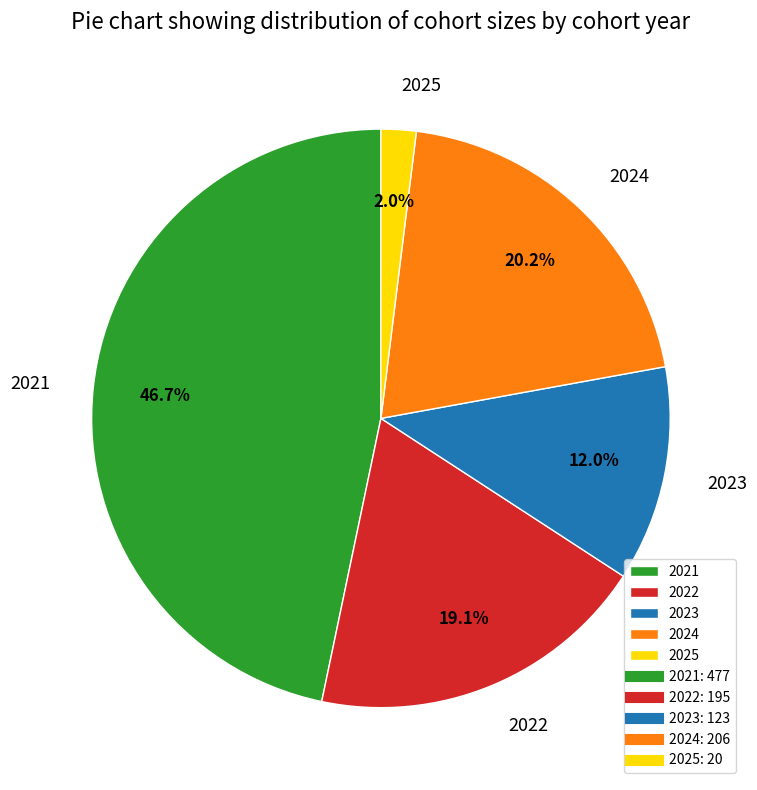

Is there any slice that represents more than half of the pie?

No